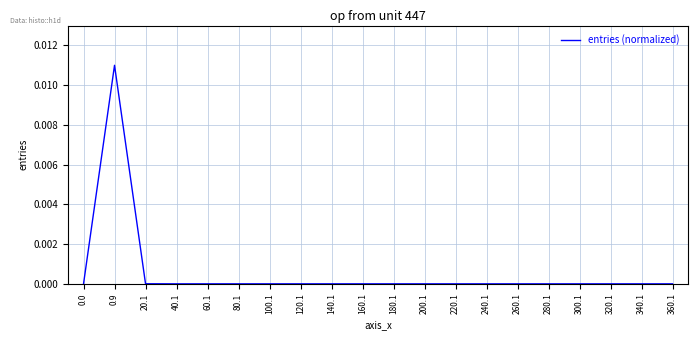

True or false: the data shows 0.0 at 120.1.

True